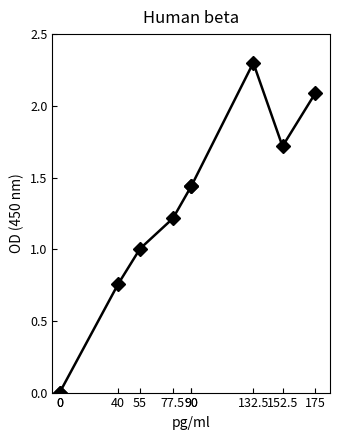

Between 77.5 and 40, which is larger?

77.5